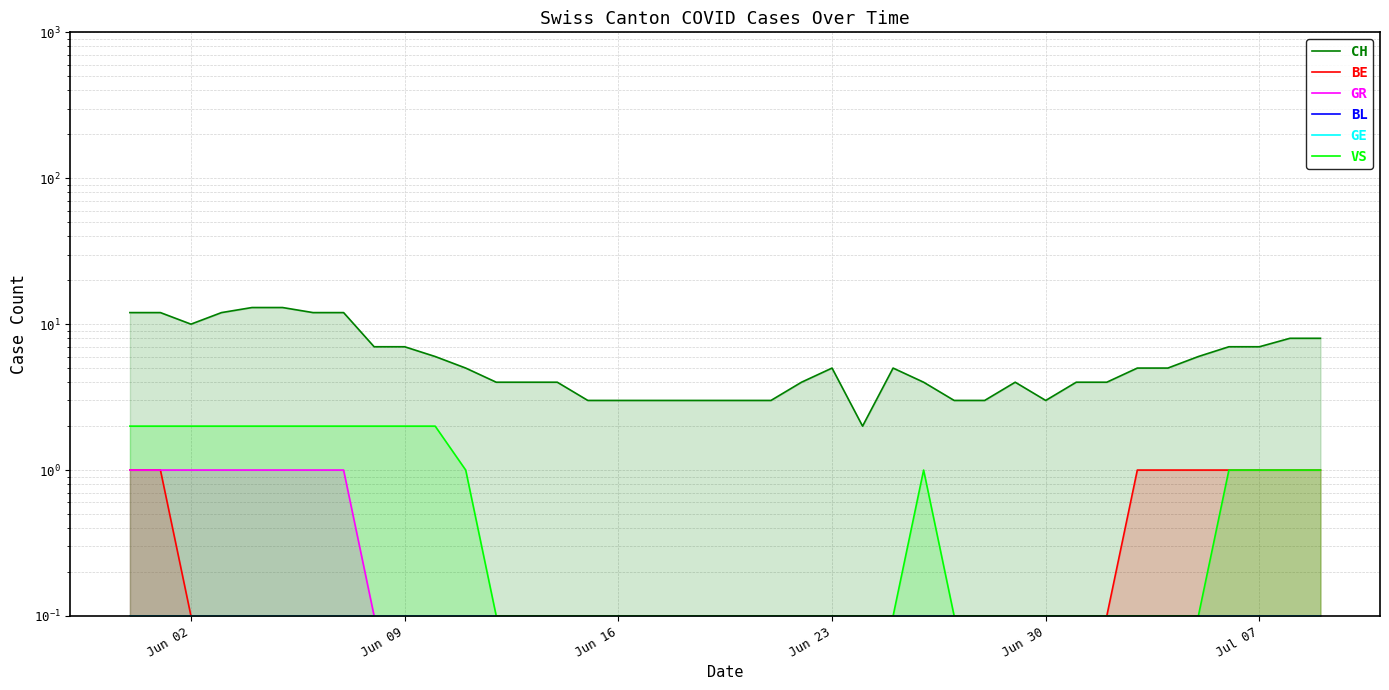

Reading left to right, what are all the values shown in this chart?

CH: 12.0	12.0	10.0	12.0	13.0	13.0	12.0	12.0	7.0	7.0	6.0	5.0	4.0	4.0	4.0	3.0	3.0	3.0	3.0	3.0	3.0	3.0	4.0	5.0	2.0	5.0	4.0	3.0	3.0	4.0	3.0	4.0	4.0	5.0	5.0	6.0	7.0	7.0	8.0	8.0
BE: 1.0	1.0	0.1	0.1	0.1	0.1	0.1	0.1	0.1	0.1	0.1	0.1	0.1	0.1	0.1	0.1	0.1	0.1	0.1	0.1	0.1	0.1	0.1	0.1	0.1	0.1	0.1	0.1	0.1	0.1	0.1	0.1	0.1	1.0	1.0	1.0	1.0	1.0	1.0	1.0
GR: 1.0	1.0	1.0	1.0	1.0	1.0	1.0	1.0	0.1	0.1	0.1	0.1	0.1	0.1	0.1	0.1	0.1	0.1	0.1	0.1	0.1	0.1	0.1	0.1	0.1	0.1	0.1	0.1	0.1	0.1	0.1	0.1	0.1	0.1	0.1	0.1	0.1	0.1	0.1	0.1
BL: 0.1	0.1	0.1	0.1	0.1	0.1	0.1	0.1	0.1	0.1	0.1	0.1	0.1	0.1	0.1	0.1	0.1	0.1	0.1	0.1	0.1	0.1	0.1	0.1	0.1	0.1	0.1	0.1	0.1	0.1	0.1	0.1	0.1	0.1	0.1	0.1	0.1	0.1	0.1	0.1
GE: 0.1	0.1	0.1	0.1	0.1	0.1	0.1	0.1	0.1	0.1	0.1	0.1	0.1	0.1	0.1	0.1	0.1	0.1	0.1	0.1	0.1	0.1	0.1	0.1	0.1	0.1	0.1	0.1	0.1	0.1	0.1	0.1	0.1	0.1	0.1	0.1	0.1	0.1	0.1	0.1
VS: 2.0	2.0	2.0	2.0	2.0	2.0	2.0	2.0	2.0	2.0	2.0	1.0	0.1	0.1	0.1	0.1	0.1	0.1	0.1	0.1	0.1	0.1	0.1	0.1	0.1	0.1	1.0	0.1	0.1	0.1	0.1	0.1	0.1	0.1	0.1	0.1	1.0	1.0	1.0	1.0